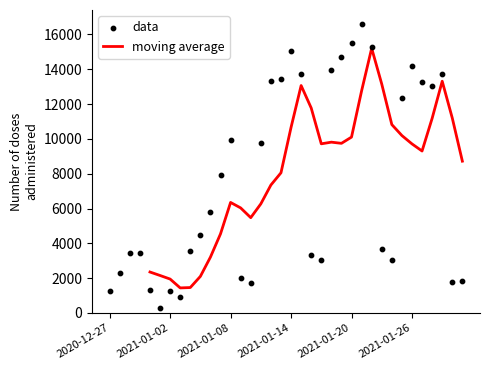

What is the change in value from 2020-12-31 to 2021-01-26?

+12885